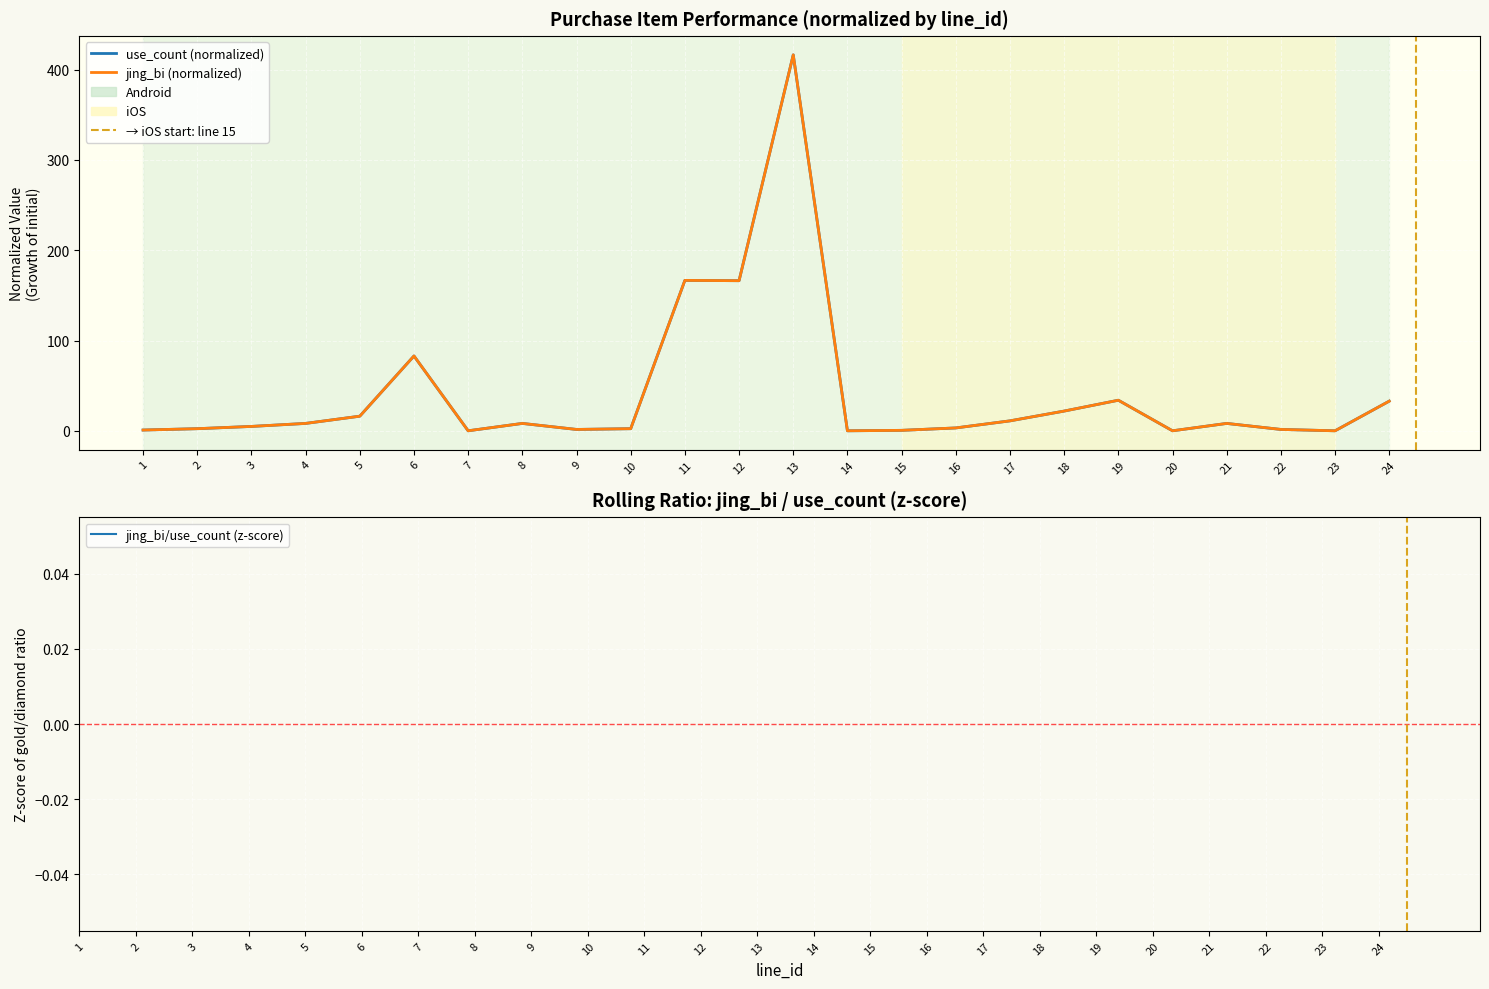

At which category does use_count reach its first local peak?

6